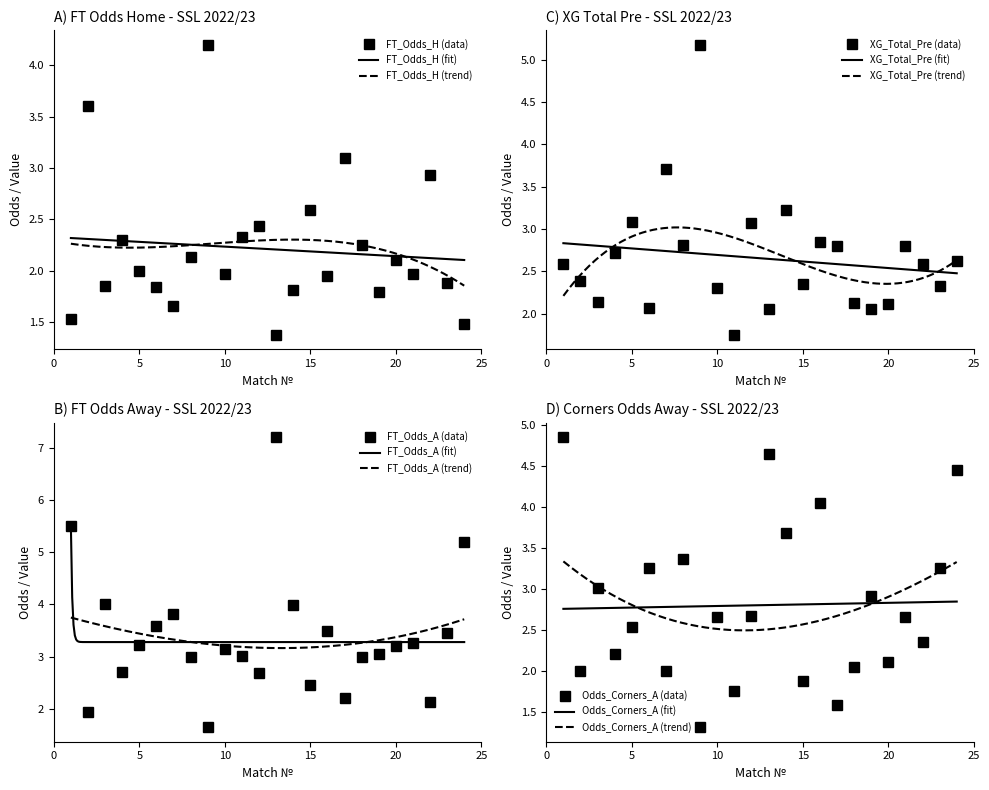

True or false: XG_Total_Pre and FT_Odds_A intersect in this chart.

True